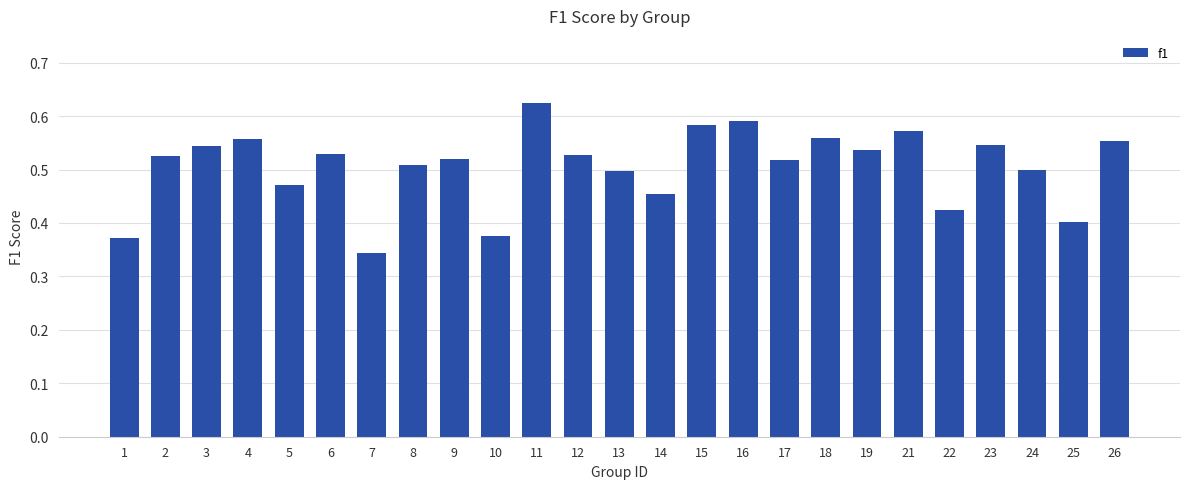

At which category does the chart reach its peak across all series?

11